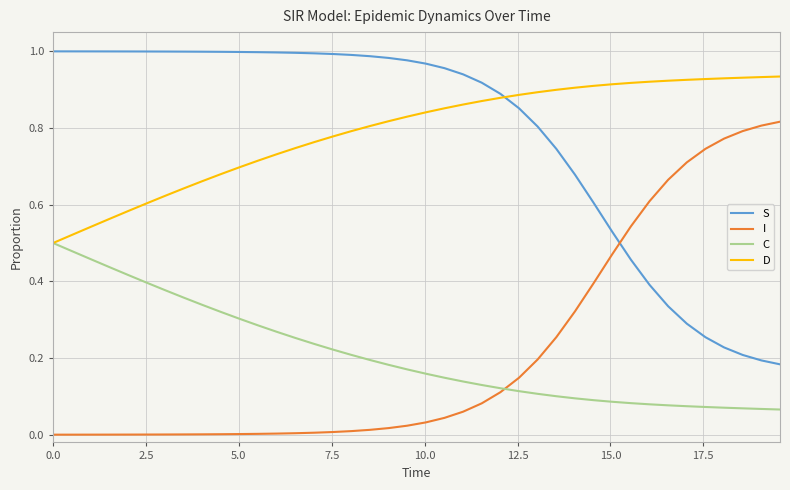

True or false: D and I intersect in this chart.

False